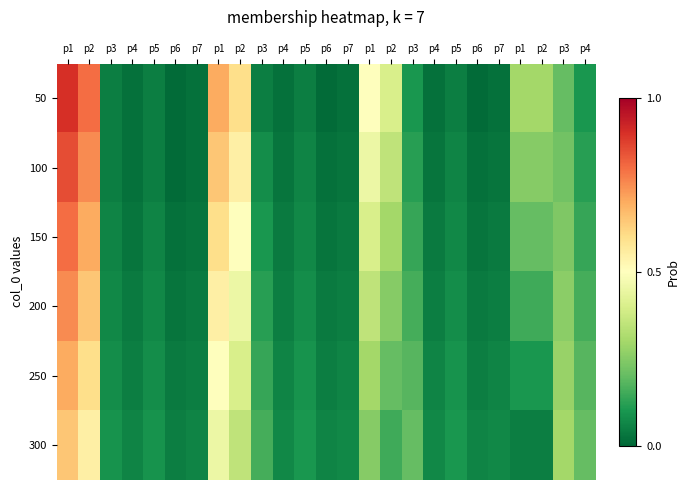

How many distinct data groups are displayed?

6